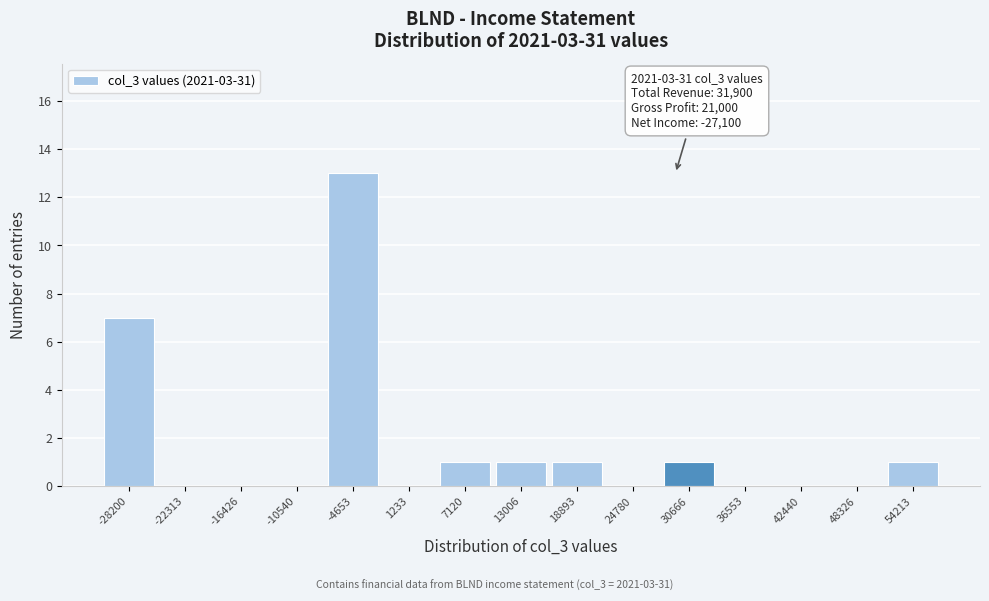

Reading left to right, transcribe all the data shown in this chart.

-28200=7	-22313=0	-16426=0	-10540=0	-4653=13	1233=0	7120=1	13006=1	18893=1	24780=0	30666=1	36553=0	42440=0	48326=0	54213=1